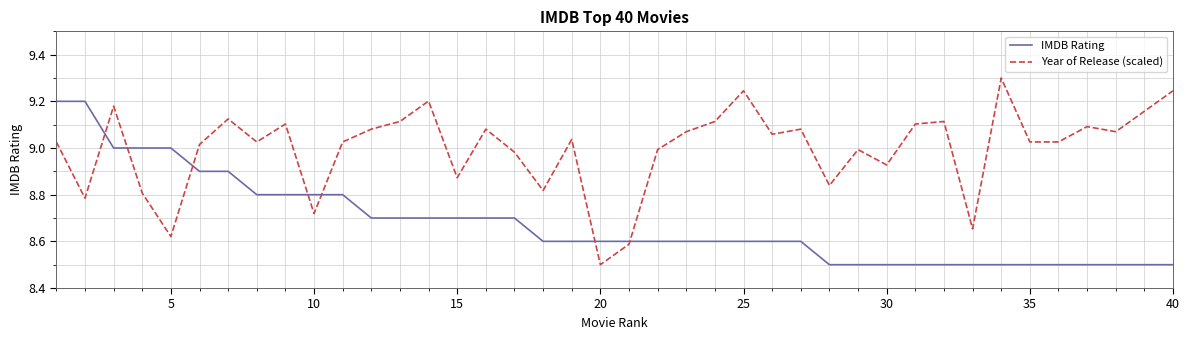

How many times do IMDB Rating and Year of Release (scaled) cross each other?

7